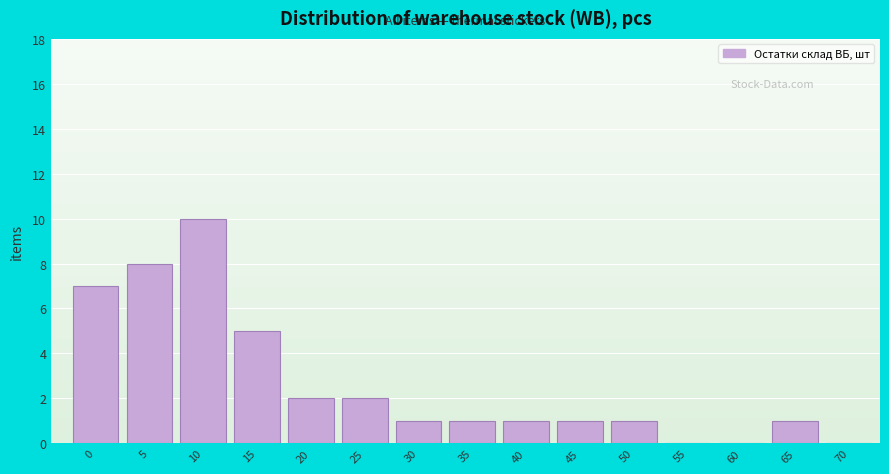

Reading left to right, extract all data points from this chart.

0=7	5=8	10=10	15=5	20=2	25=2	30=1	35=1	40=1	45=1	50=1	55=0	60=0	65=1	70=0